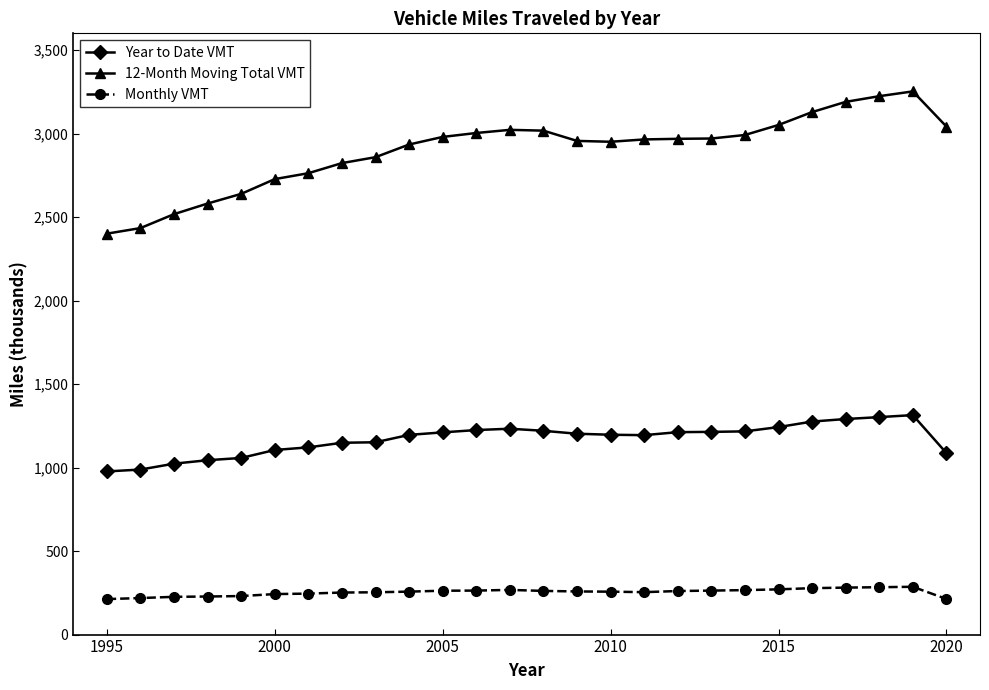

What are all the series names shown in the legend?

Year to Date VMT, 12-Month Moving Total VMT, Monthly VMT